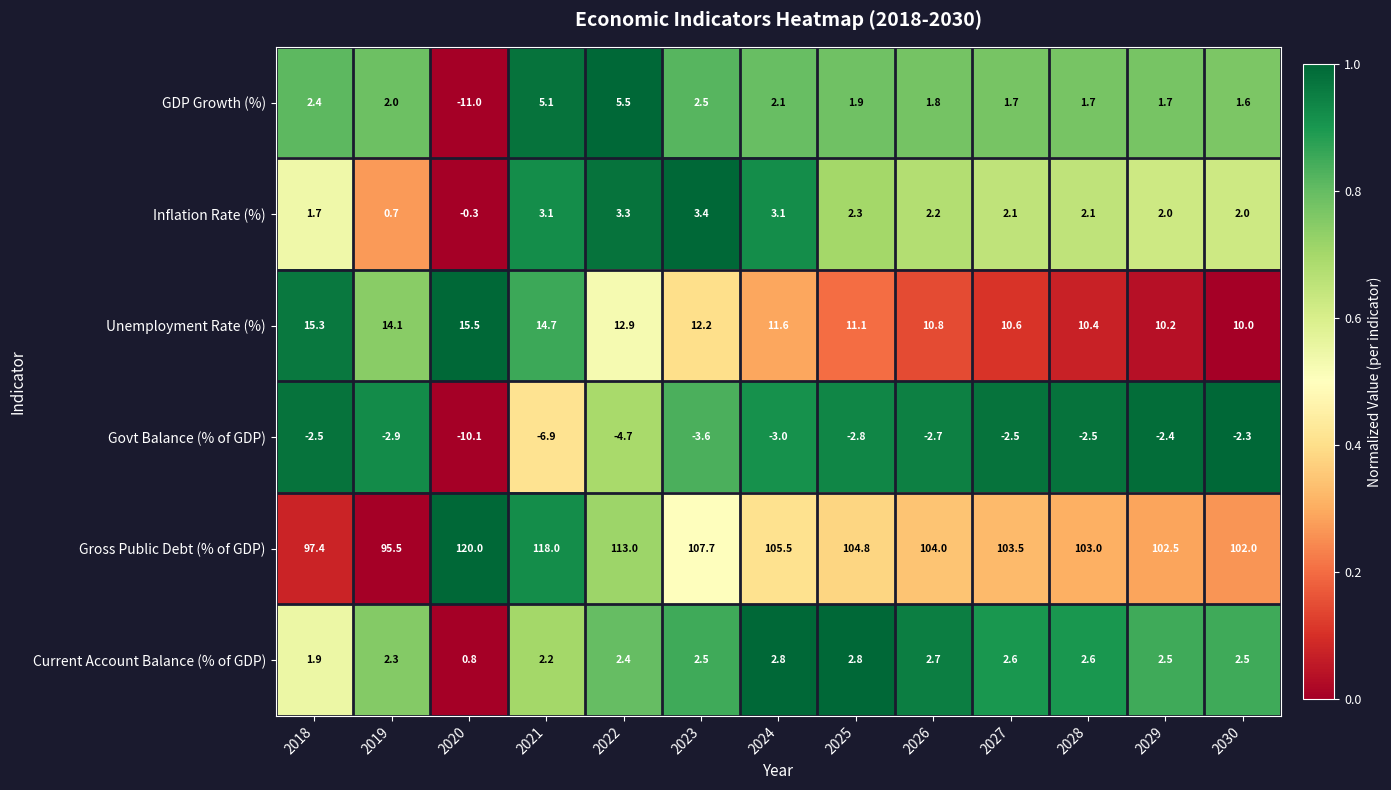

What is the difference between the GDP Growth (%) values at 2019 and 2027?

0.3